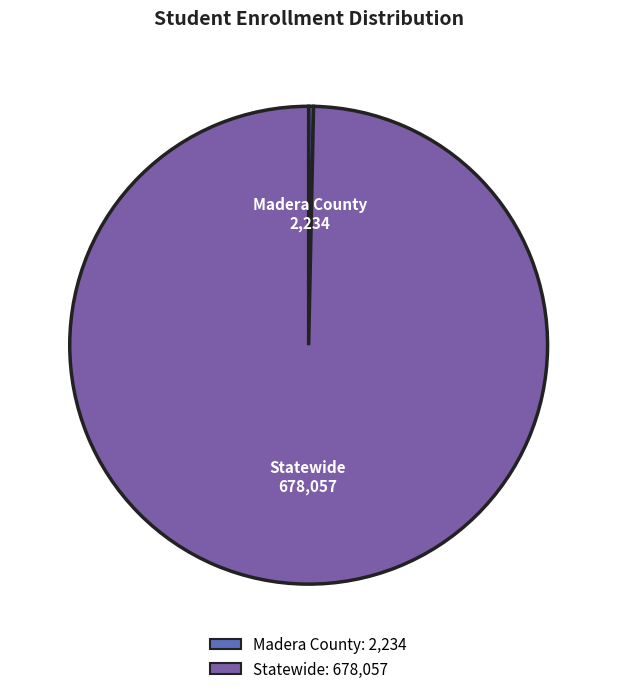

Is it true that Statewide is 85% of the pie?

False